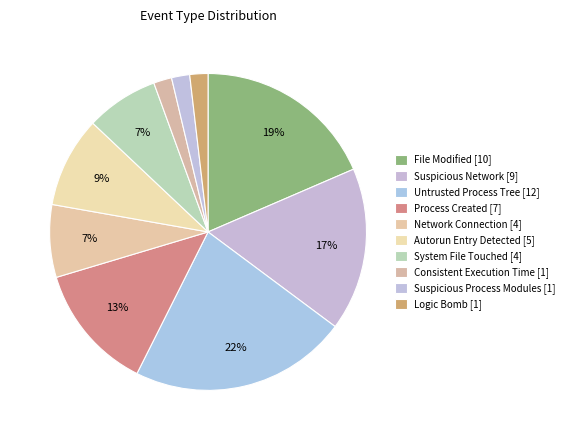

True or false: Suspicious Process Modules accounts for 2% of the total.

True